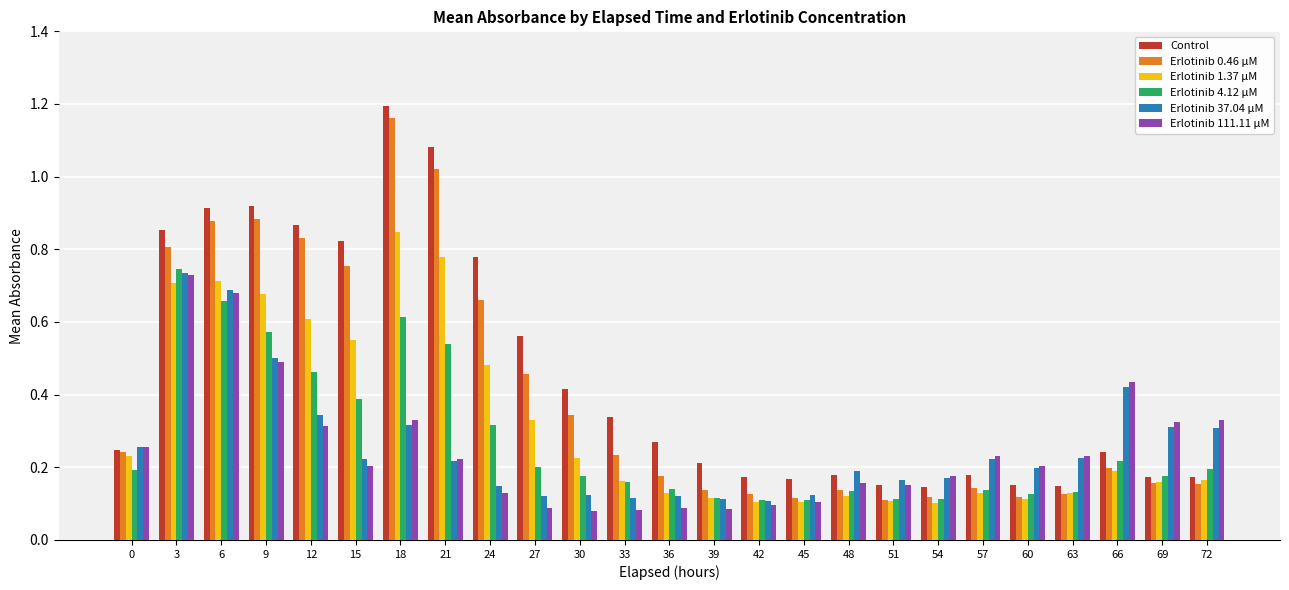

Count the number of data series in this chart.

6